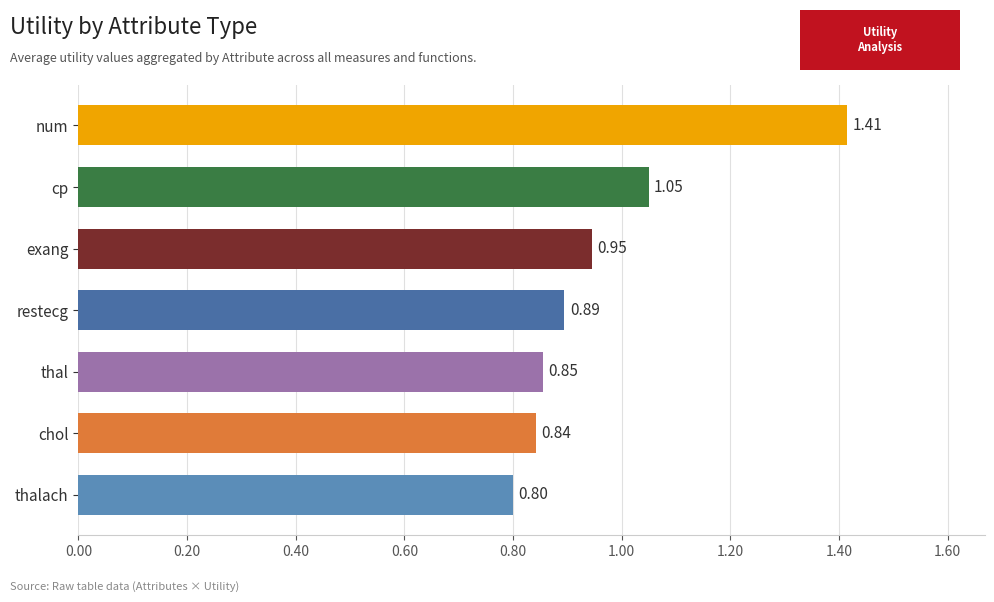

Rank the categories by value from lowest to highest.

thalach, chol, thal, restecg, exang, cp, num